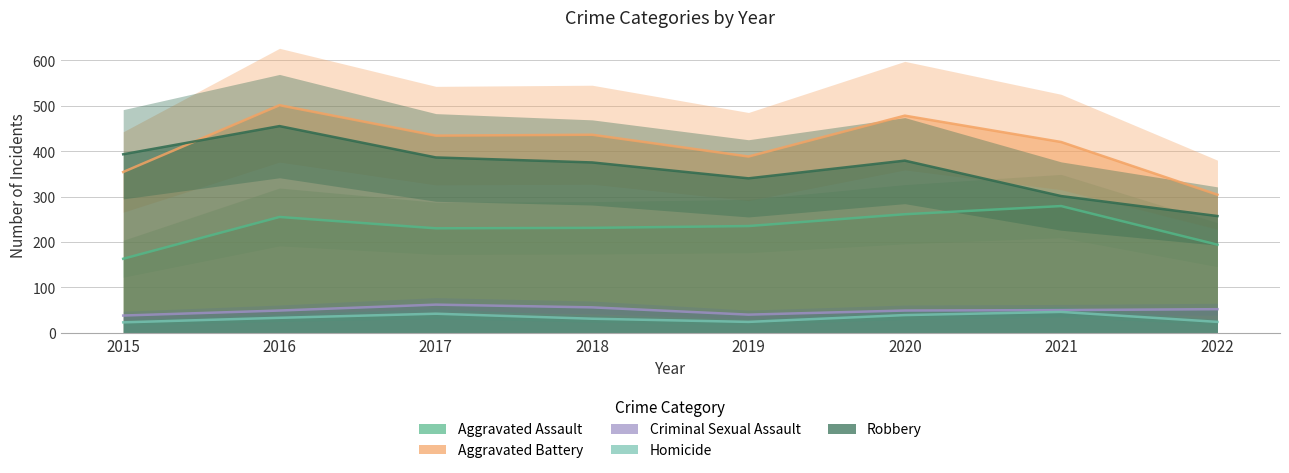

How many values in the Aggravated Battery series exceed 434?

3